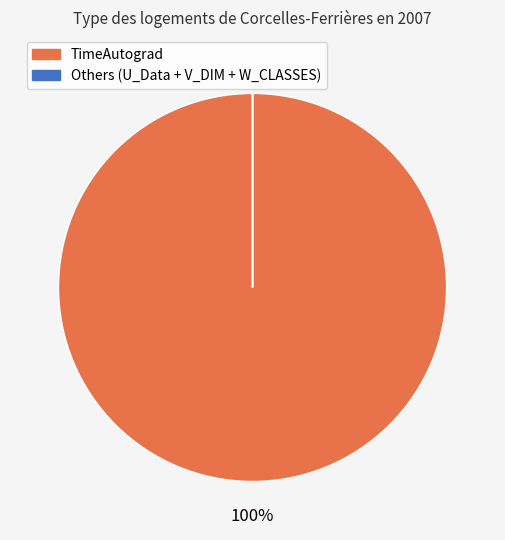

What is the largest slice in the pie chart?

TimeAutograd